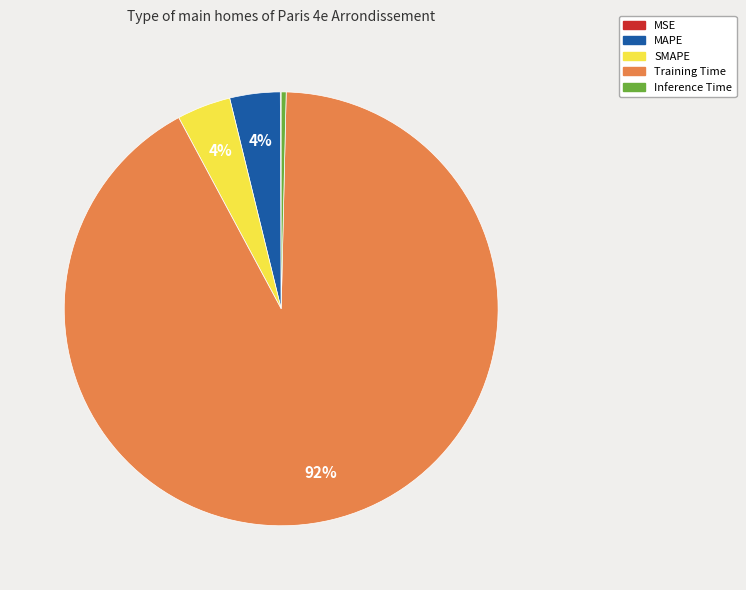

Is there a majority slice in this chart?

Yes